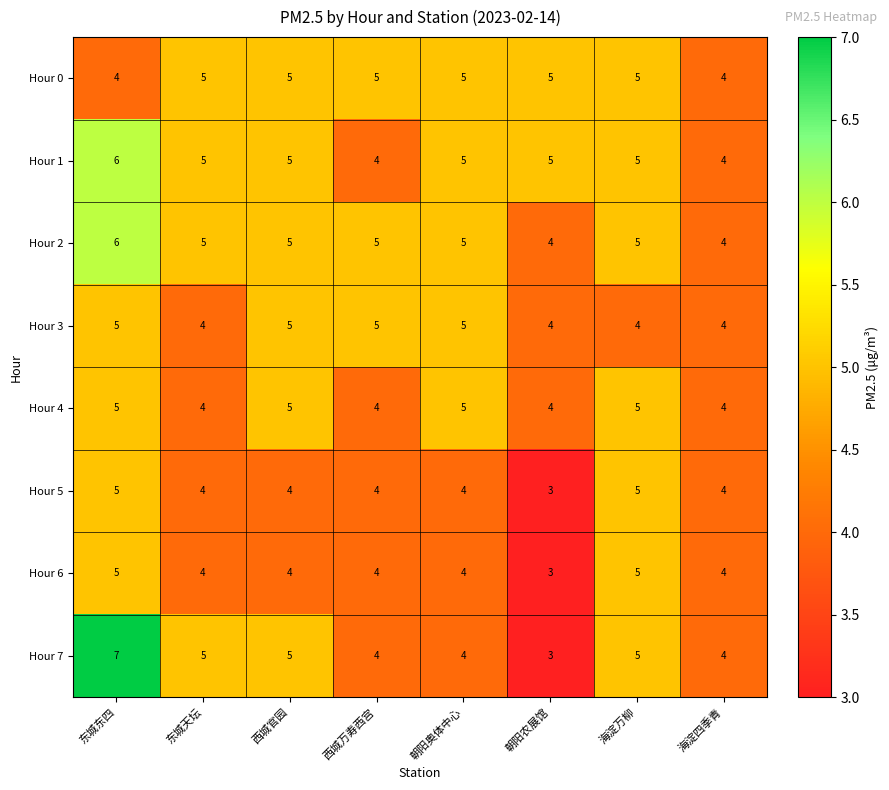

Which series has the widest spread of values?

Hour 7